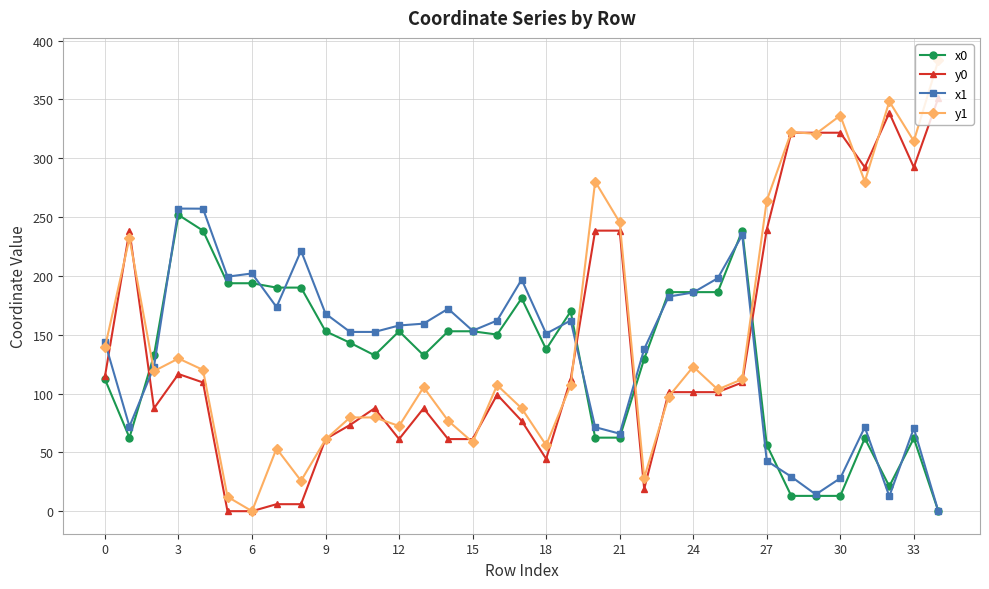

Which series has the widest spread of values?

y1